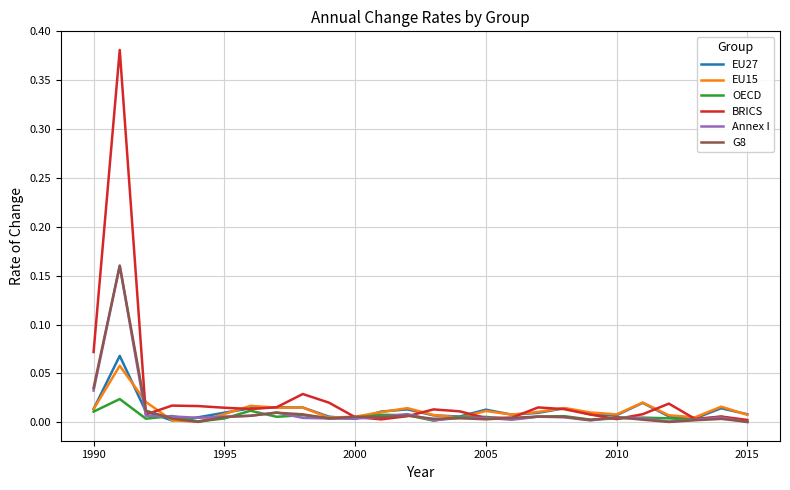

True or false: EU27 has more than 1 interior local peaks.

True